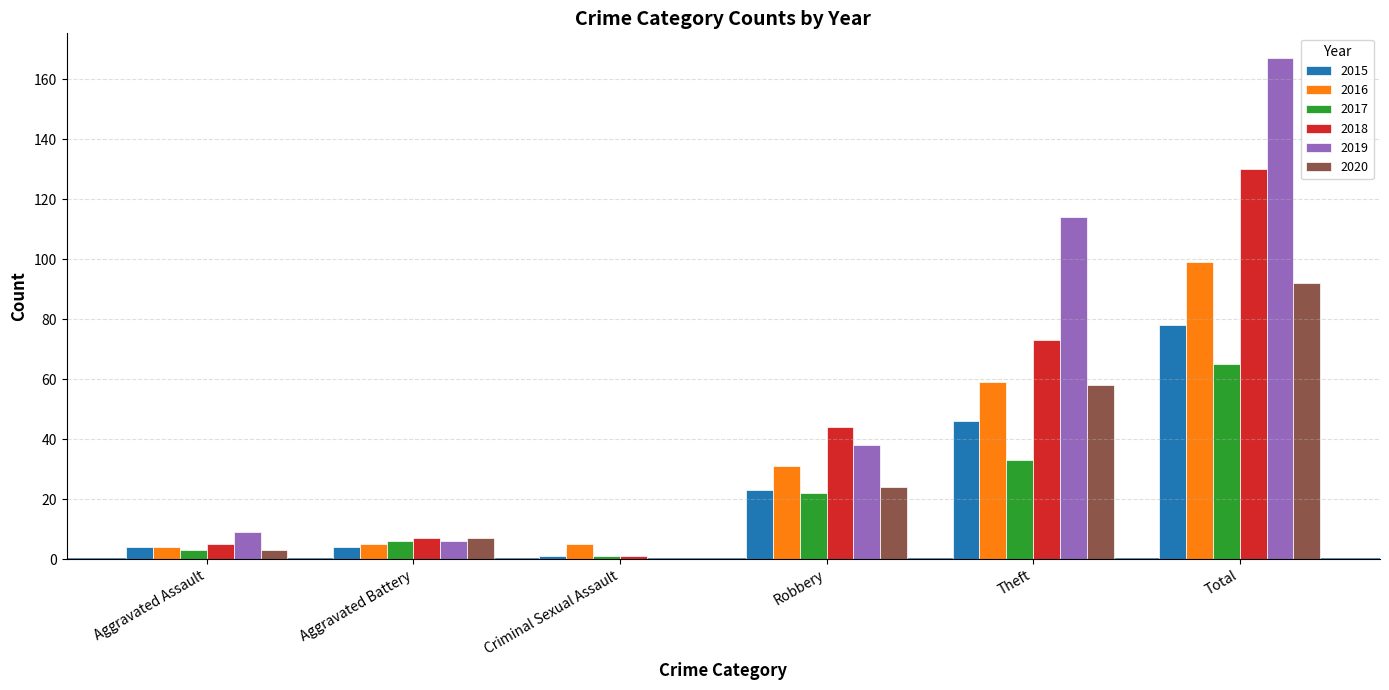

Are the bars grouped side by side (vs. stacked)?

Yes